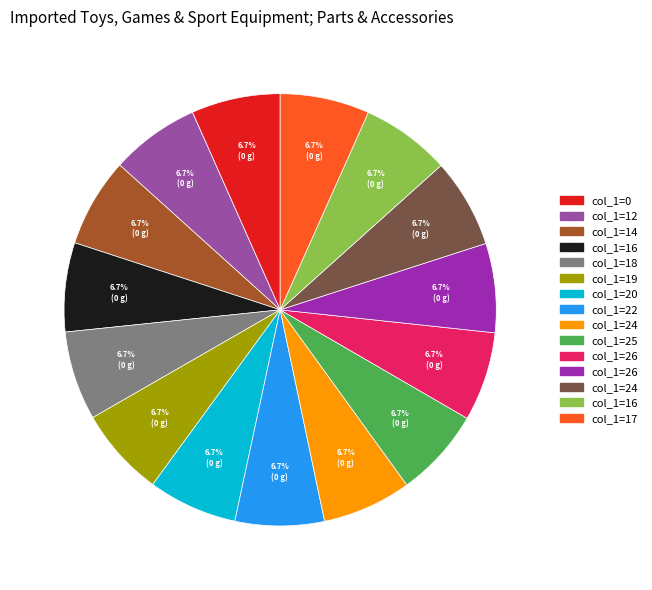

Is there a majority slice in this chart?

No